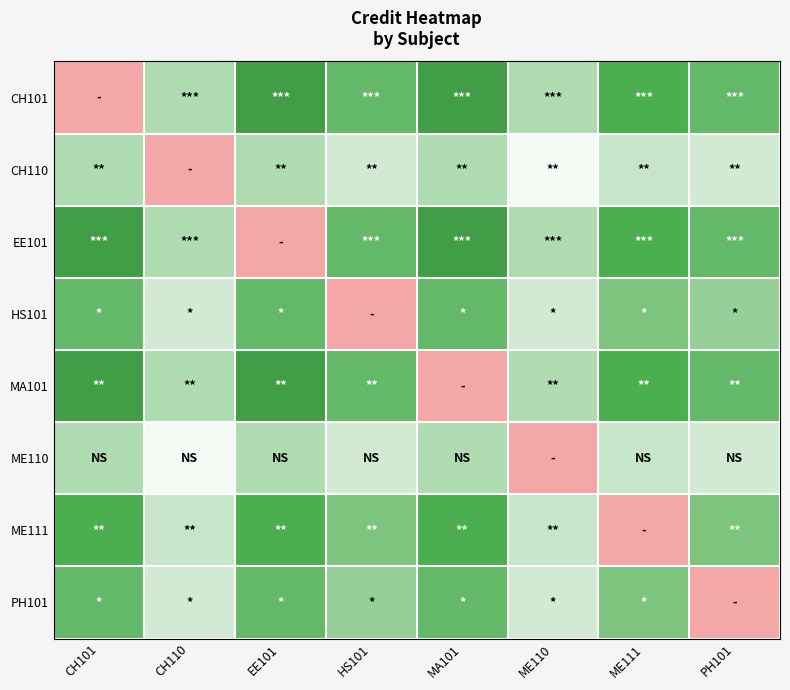

Reading left to right, what are all the values shown in this chart?

CH101: CH101=0.0	CH110=5.5	EE101=8.0	HS101=7.0	MA101=8.0	ME110=5.5	ME111=7.5	PH101=7.0
CH110: CH101=5.5	CH110=0.0	EE101=5.5	HS101=4.5	MA101=5.5	ME110=3.0	ME111=5.0	PH101=4.5
EE101: CH101=8.0	CH110=5.5	EE101=0.0	HS101=7.0	MA101=8.0	ME110=5.5	ME111=7.5	PH101=7.0
HS101: CH101=7.0	CH110=4.5	EE101=7.0	HS101=0.0	MA101=7.0	ME110=4.5	ME111=6.5	PH101=6.0
MA101: CH101=8.0	CH110=5.5	EE101=8.0	HS101=7.0	MA101=0.0	ME110=5.5	ME111=7.5	PH101=7.0
ME110: CH101=5.5	CH110=3.0	EE101=5.5	HS101=4.5	MA101=5.5	ME110=0.0	ME111=5.0	PH101=4.5
ME111: CH101=7.5	CH110=5.0	EE101=7.5	HS101=6.5	MA101=7.5	ME110=5.0	ME111=0.0	PH101=6.5
PH101: CH101=7.0	CH110=4.5	EE101=7.0	HS101=6.0	MA101=7.0	ME110=4.5	ME111=6.5	PH101=0.0